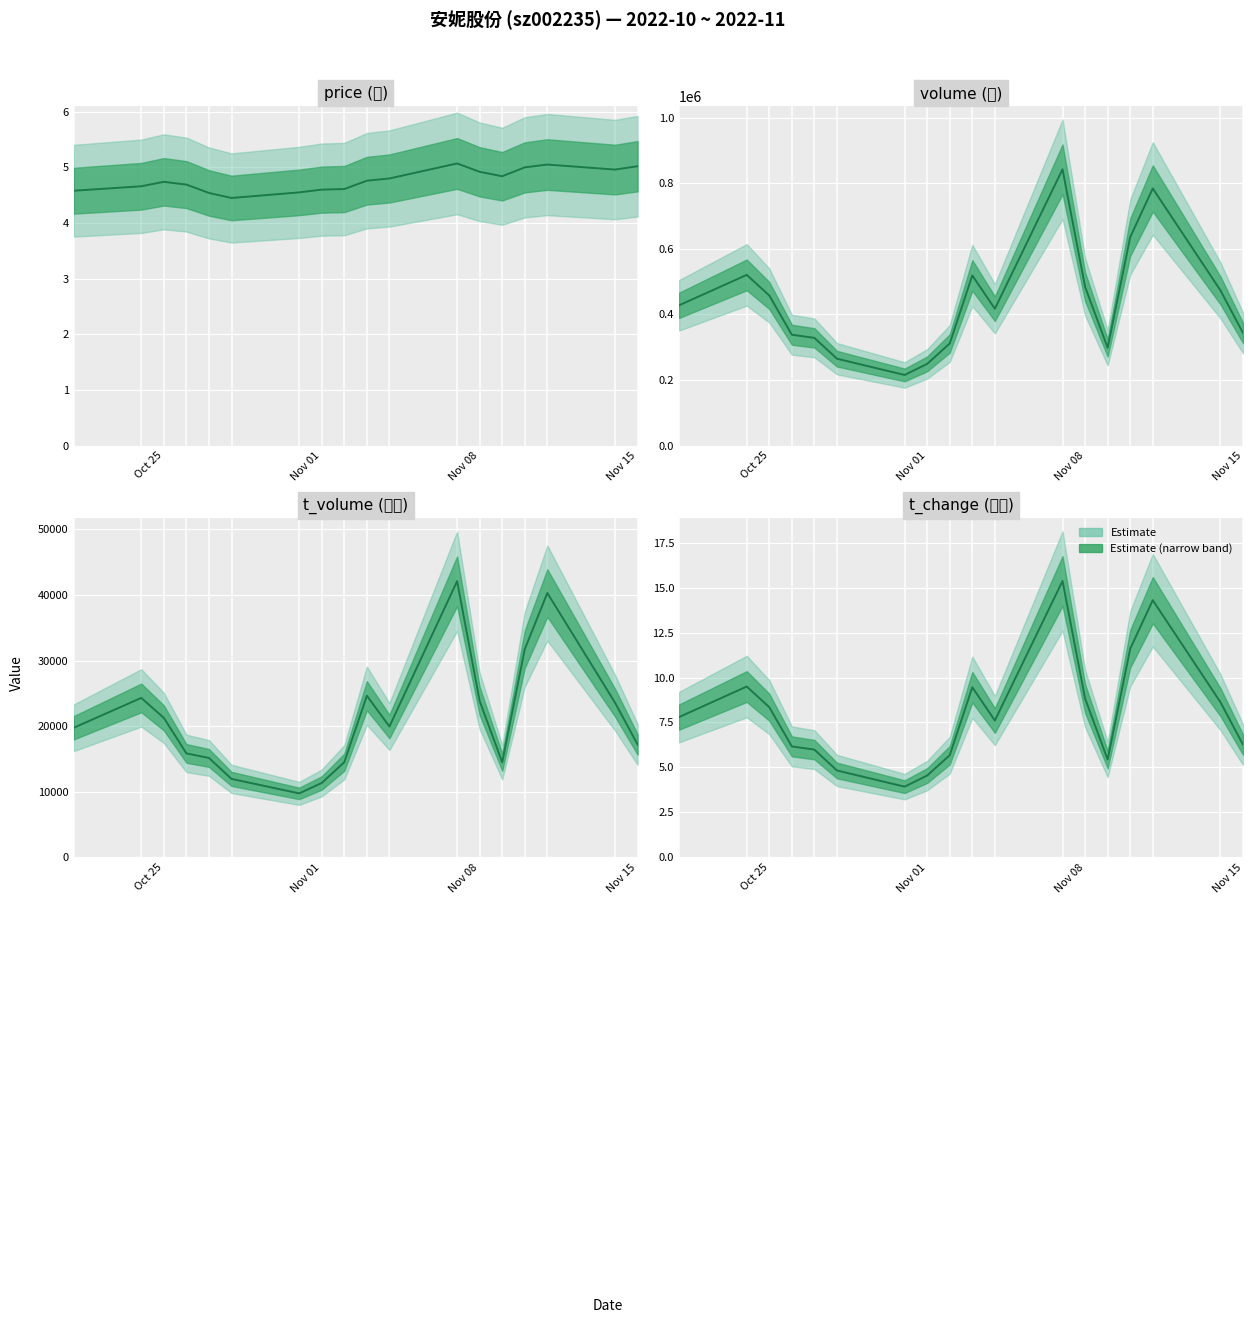

List the series in order of their peak value, highest first.

volume, t_volume, t_change, price